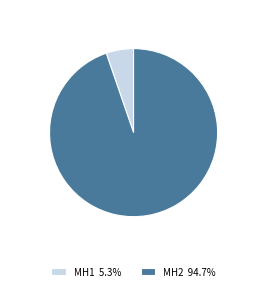

The MH2 slice represents 99% of the pie. True or false?

False